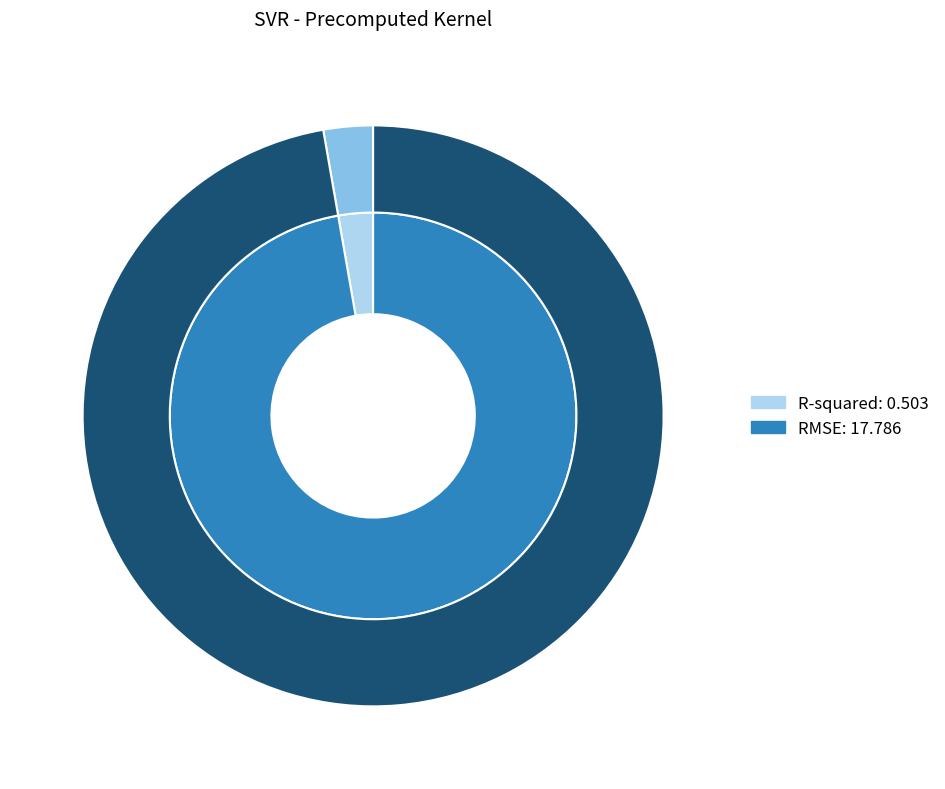

The R-squared slice represents 1% of the pie. True or false?

False